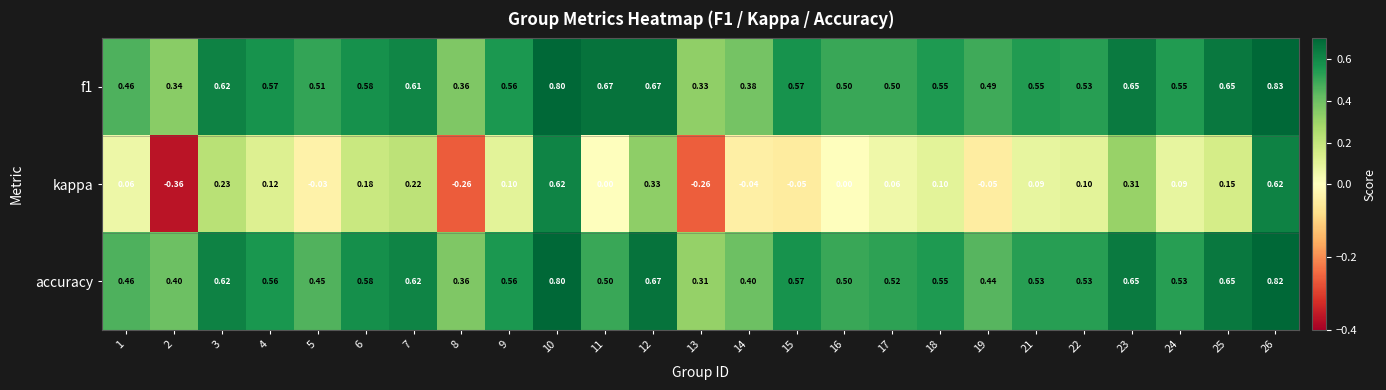

What is the total value across all series at 15?

1.1